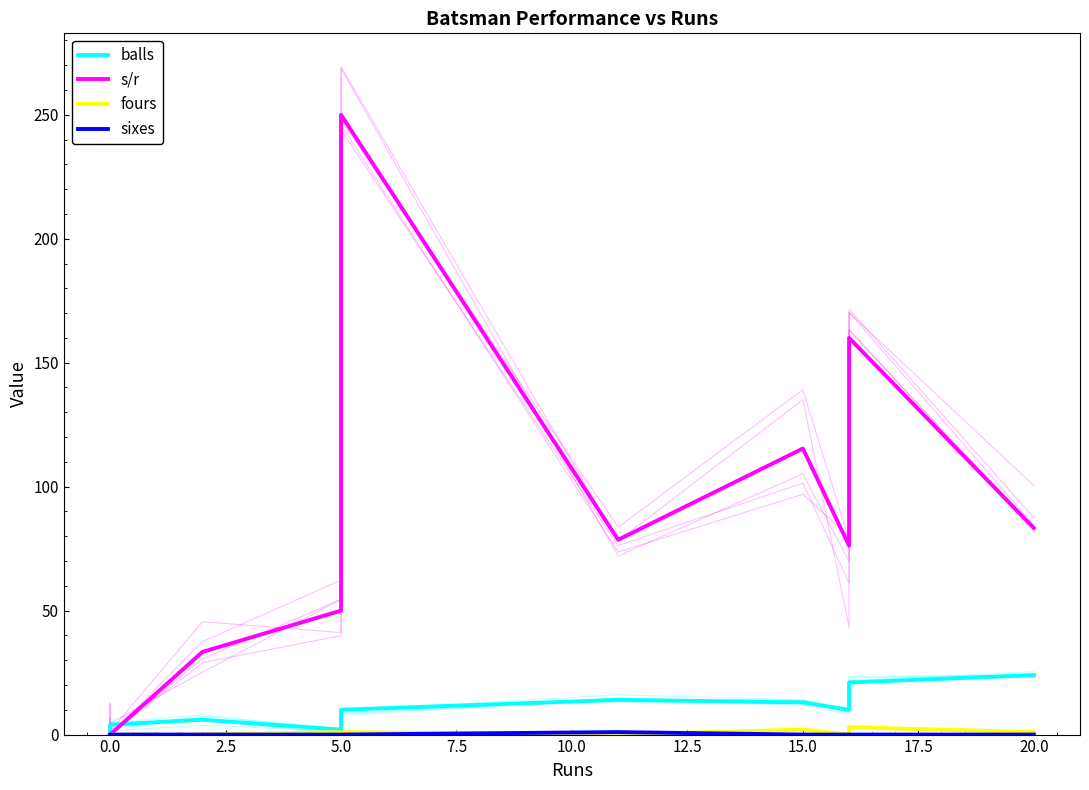

Which series has the widest spread of values?

s/r